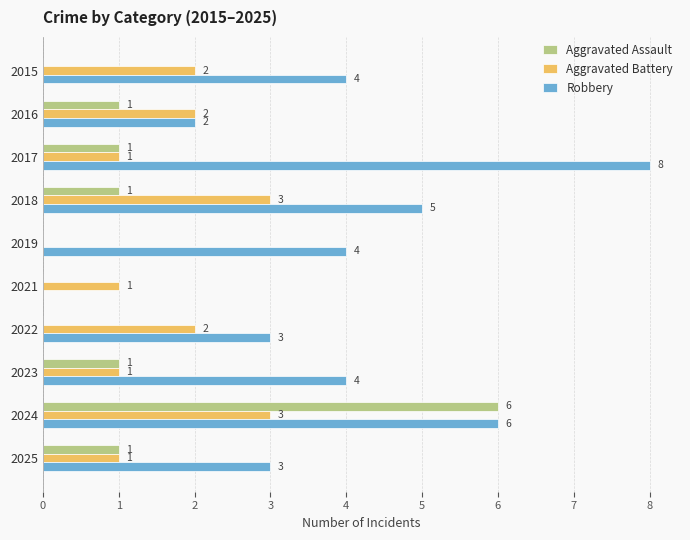

At which category is the sum across all series the highest?

2024